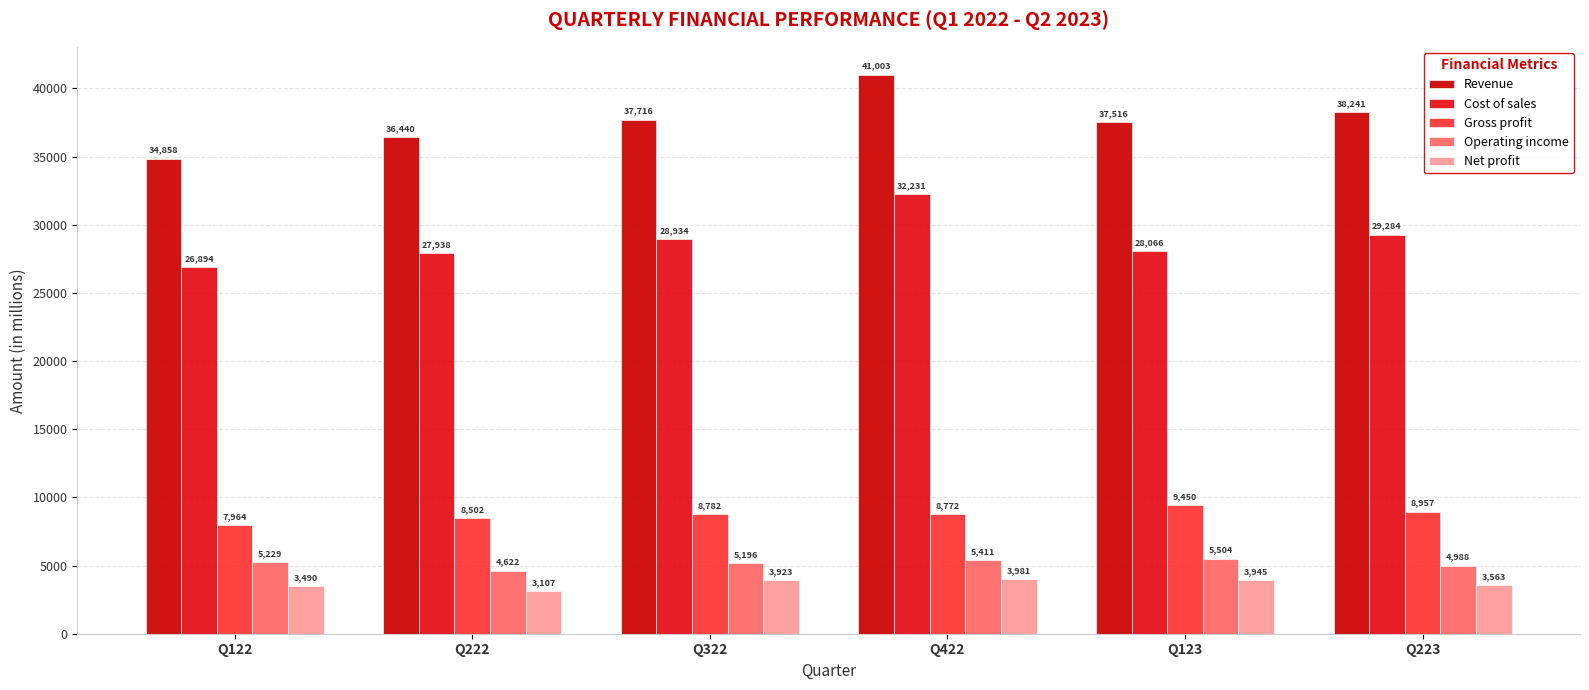

Is it true that Cost of sales equals 49021 at Q223?

False